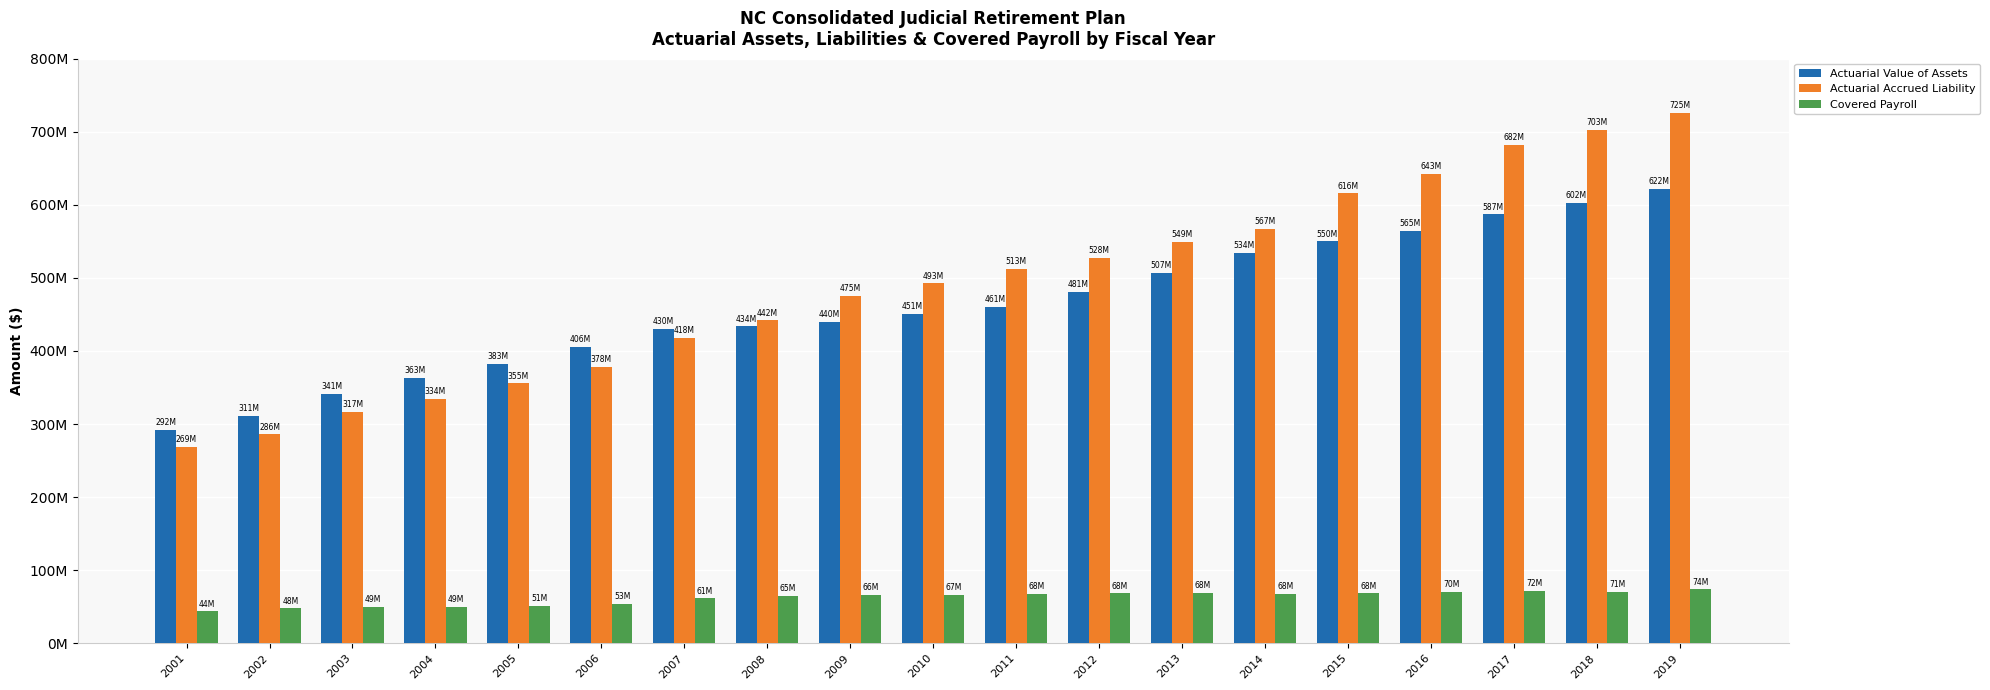

Are the bars grouped side by side (vs. stacked)?

Yes